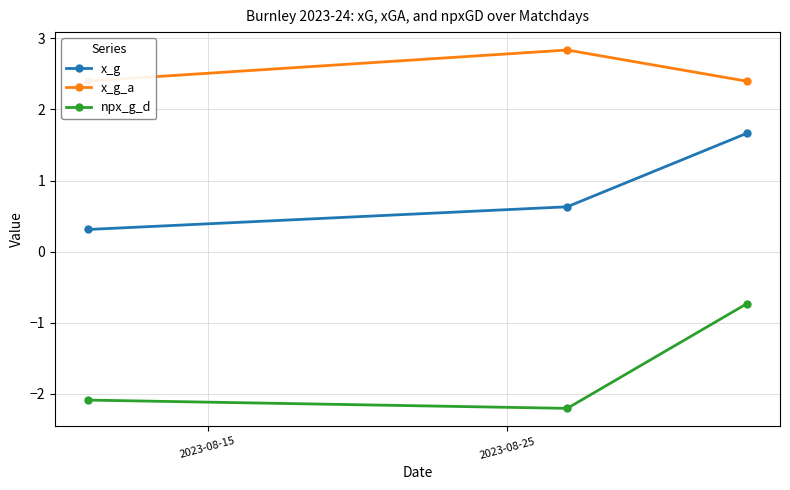

Which series has the largest total across all categories?

x_g_a